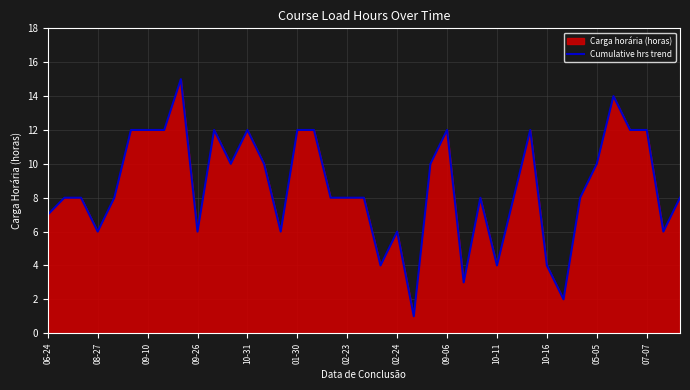

The value at 10-11 is 4. True or false?

True